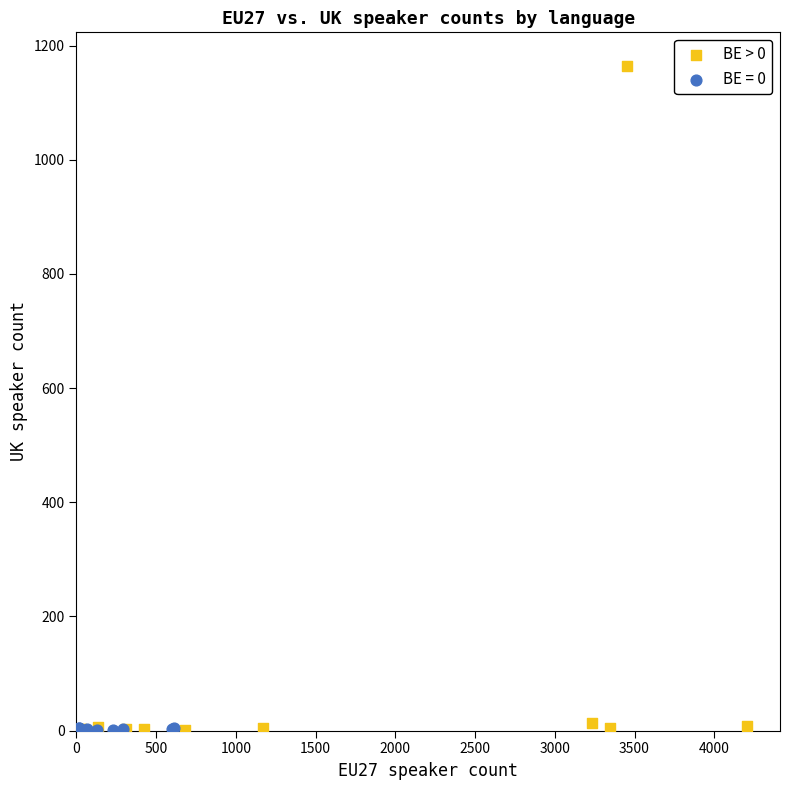

Which series contains the highest Y value?

BE > 0